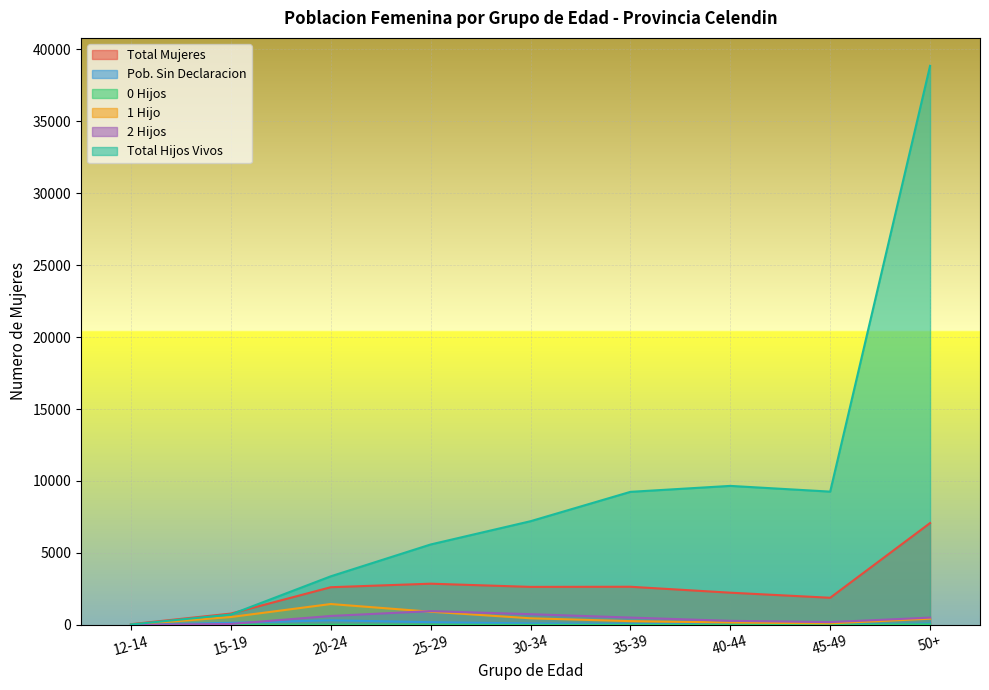

What is the label of the 3rd point from the left?

20-24